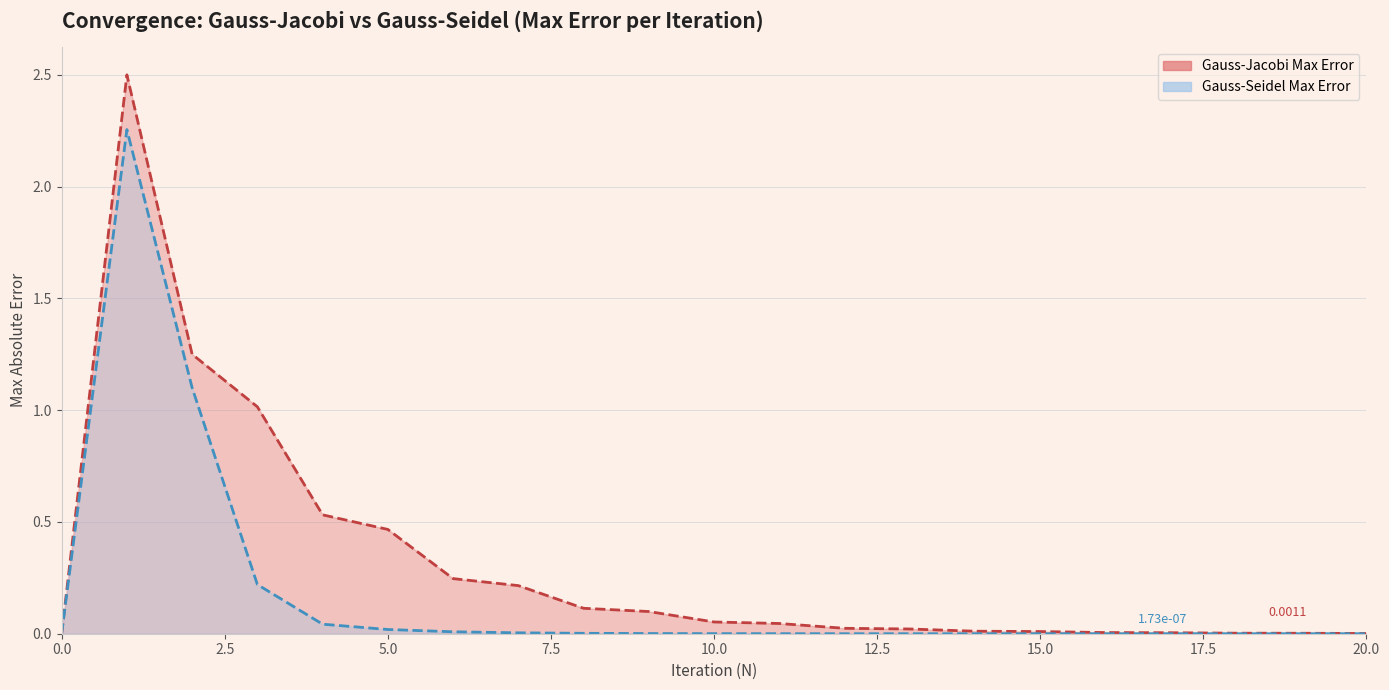

Is the value of Gauss-Jacobi Max Error at 9 greater than the value of Gauss-Seidel Max Error at 16?

Yes